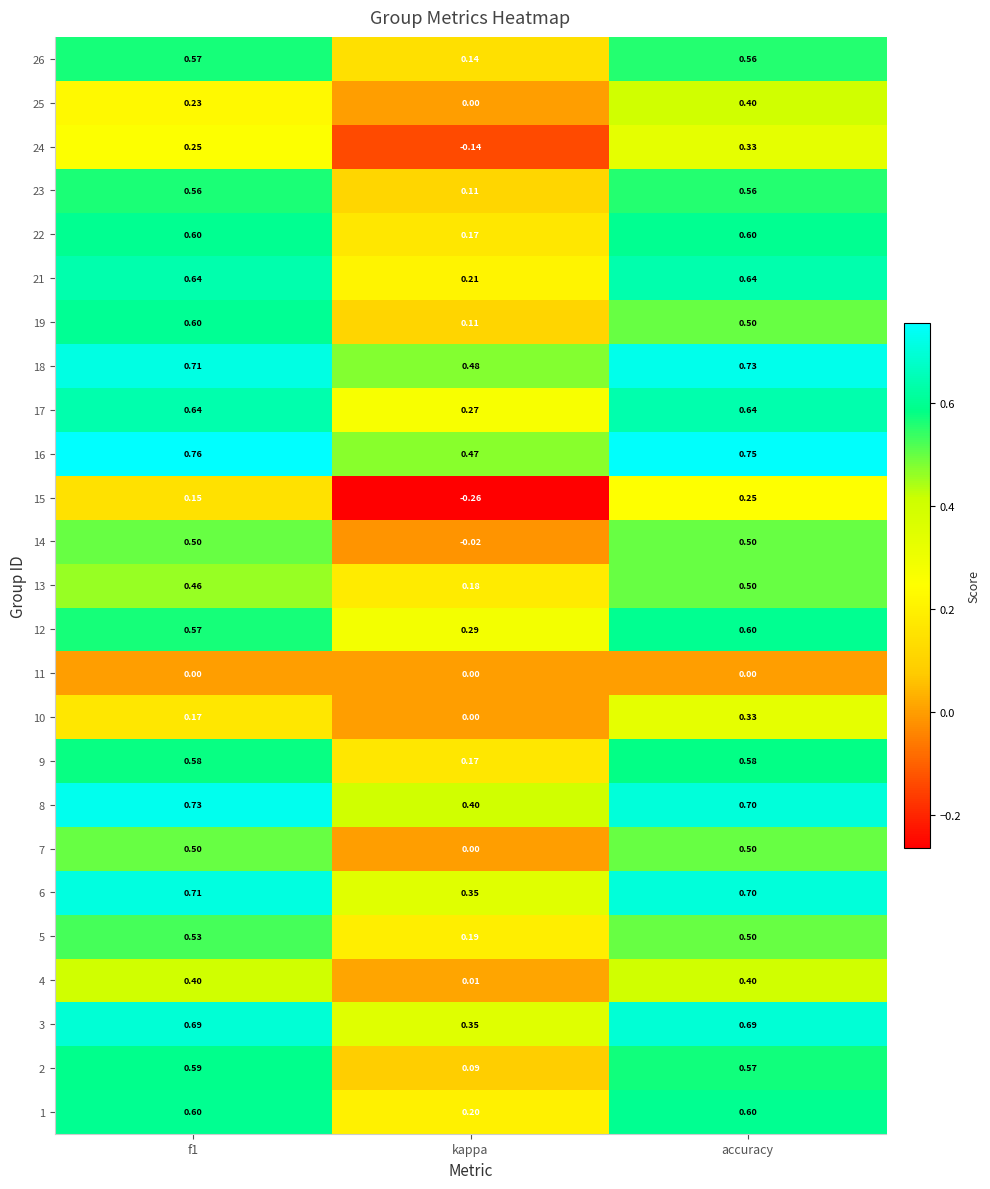

How many distinct data groups are displayed?

25